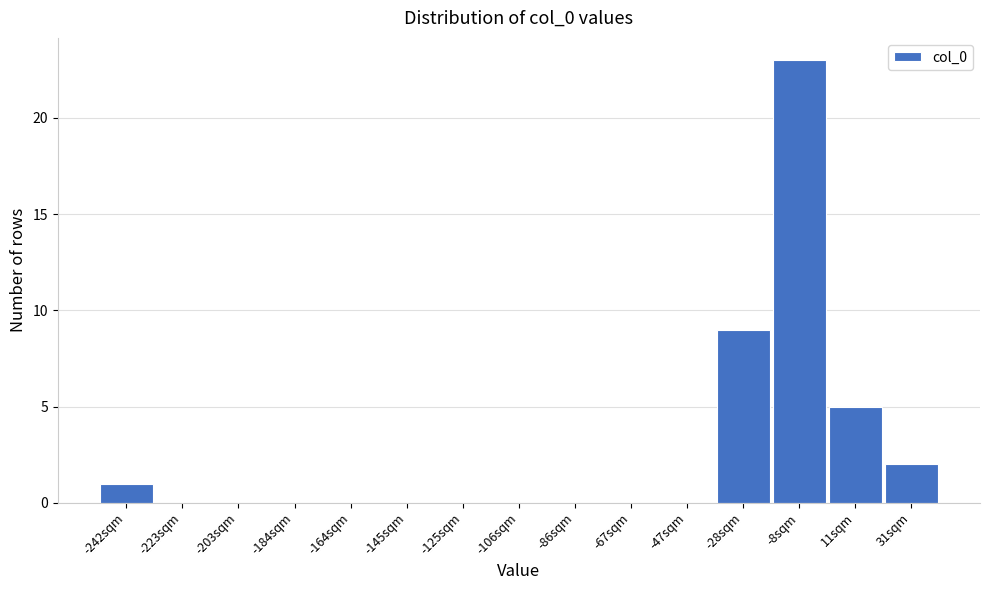

Reading left to right, list all the values displayed in this chart.

-242sqm=1	-223sqm=0	-203sqm=0	-184sqm=0	-164sqm=0	-145sqm=0	-125sqm=0	-106sqm=0	-86sqm=0	-67sqm=0	-47sqm=0	-28sqm=9	-8sqm=23	11sqm=5	31sqm=2